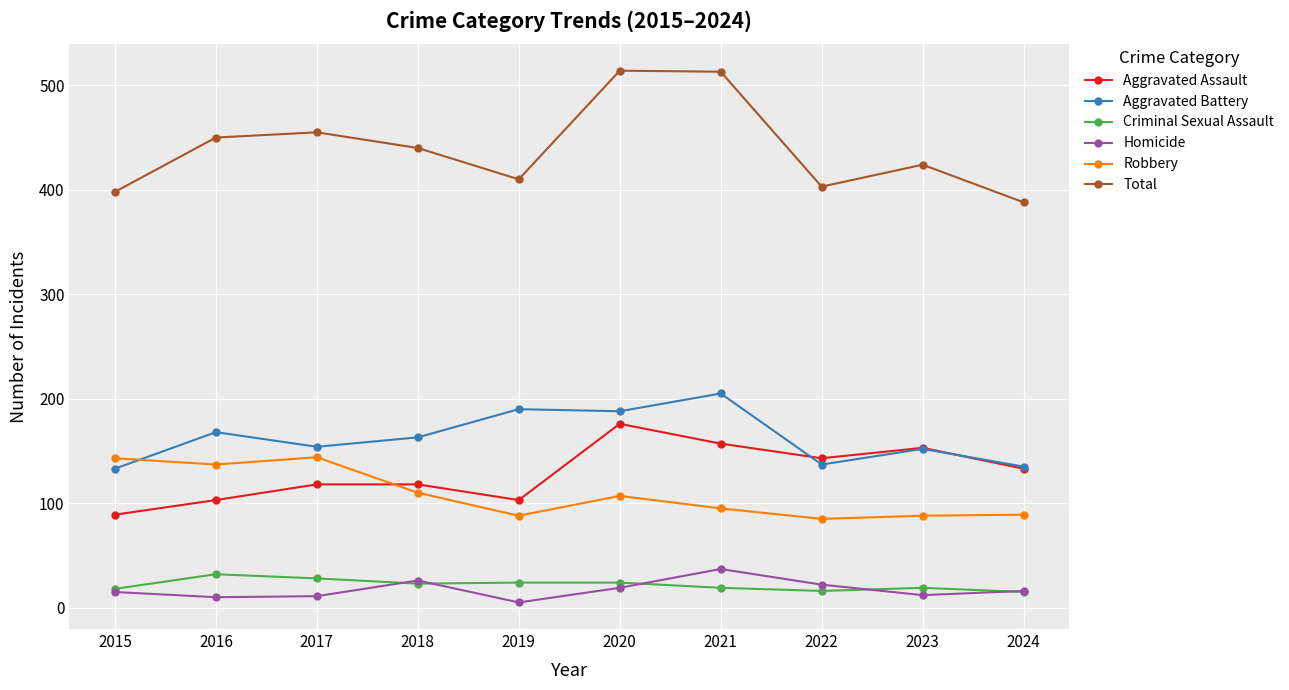

Does the chart have visible grid lines?

Yes